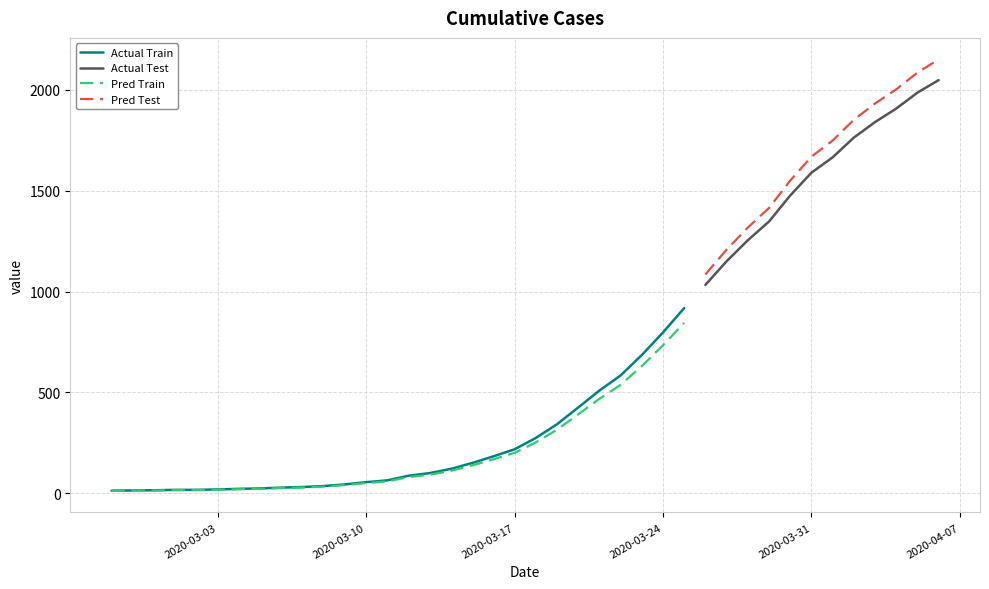

What is the value of the 34th point from the left?

1589